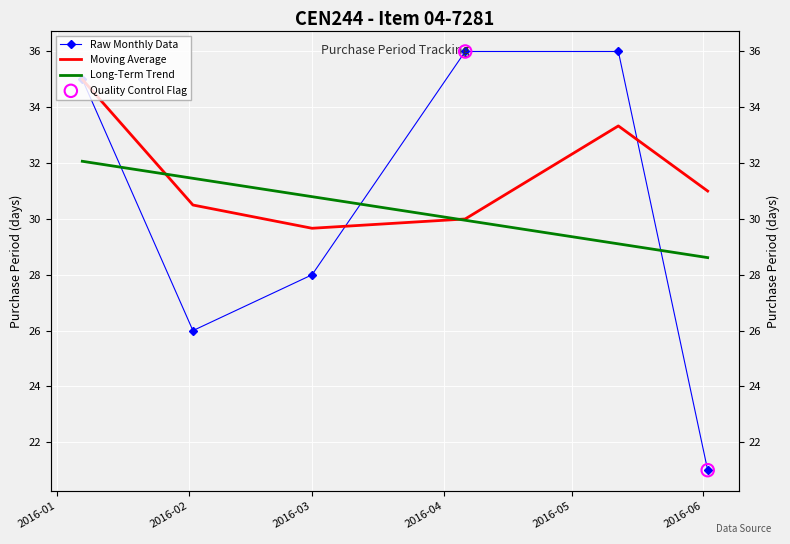

What is the ratio of the value at 2016-01-07 to the value at 2016-03-01?

1.2